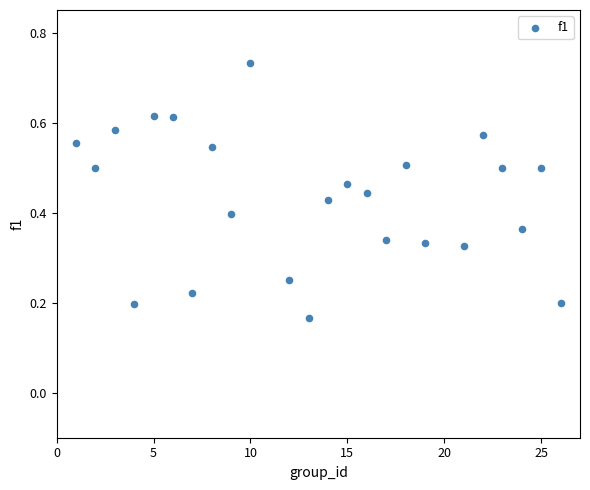

What is the range of X values (max minus min)?

25.0